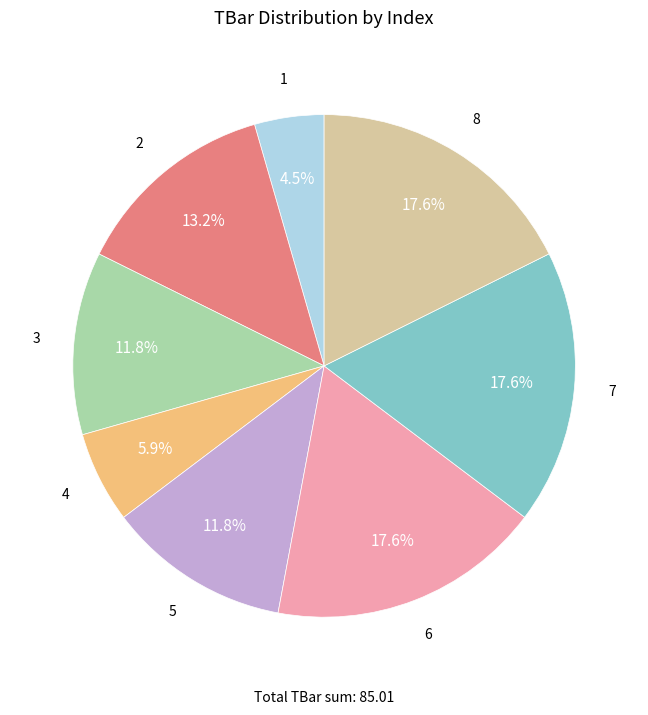

Which has a higher value, 5 or 1?

5